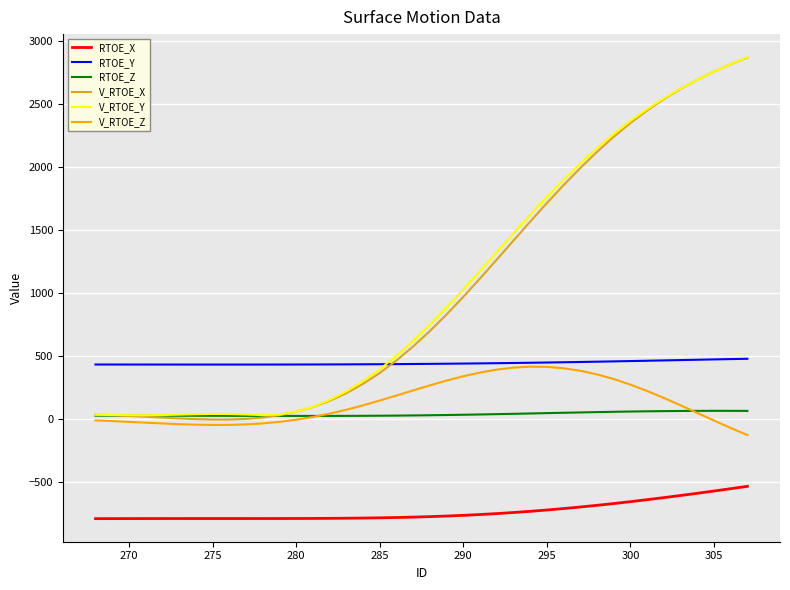

What is the highest value of the V_RTOE_Y series?

2873.4